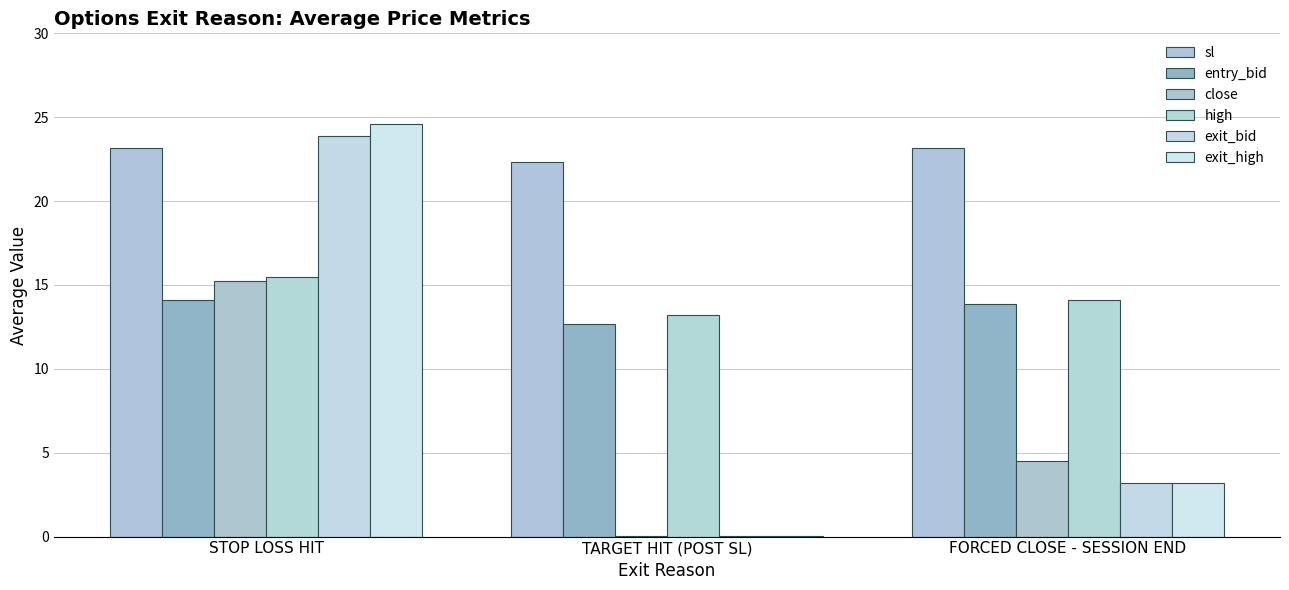

True or false: high has a value of 13.2 at TARGET HIT (POST SL).

True